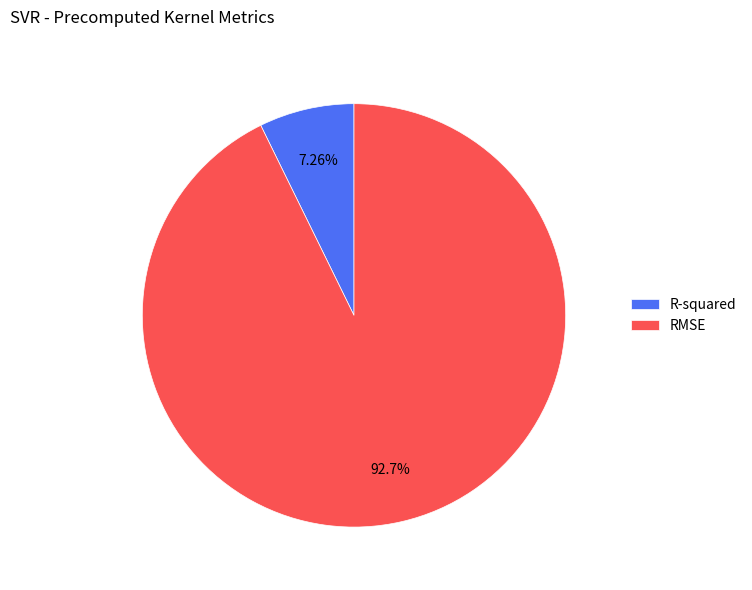

To the nearest percent, what percentage of the pie is RMSE?

93%